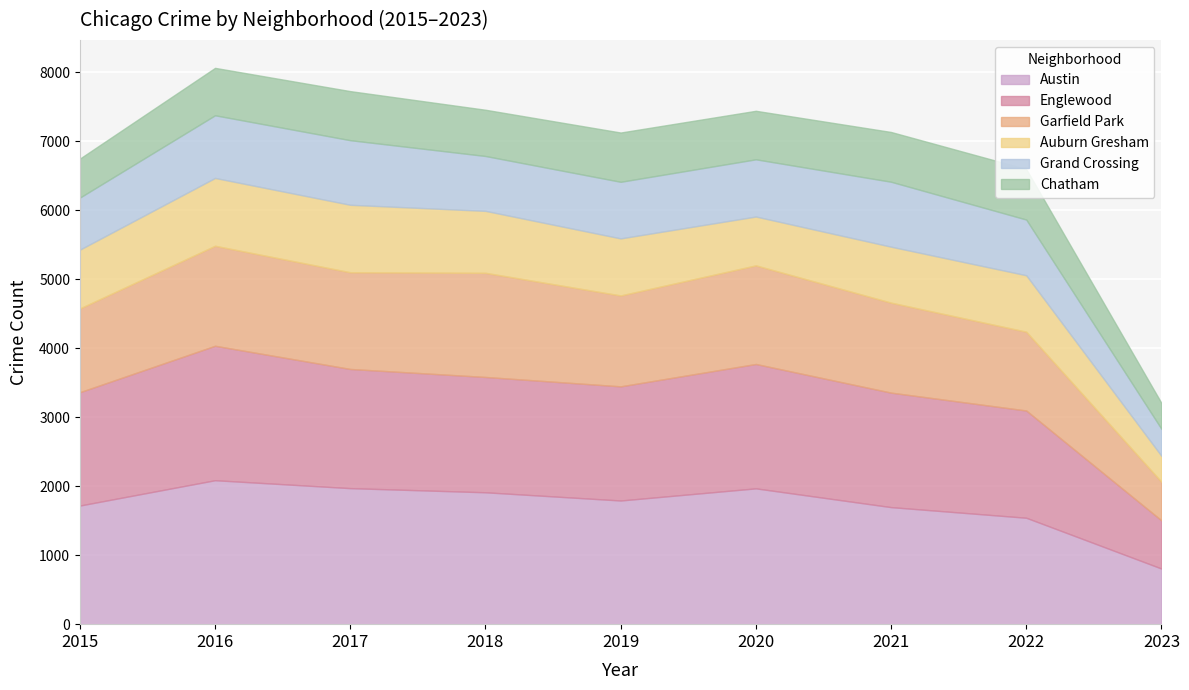

What is the difference between the maximum and second lowest values in the Chatham series?

167